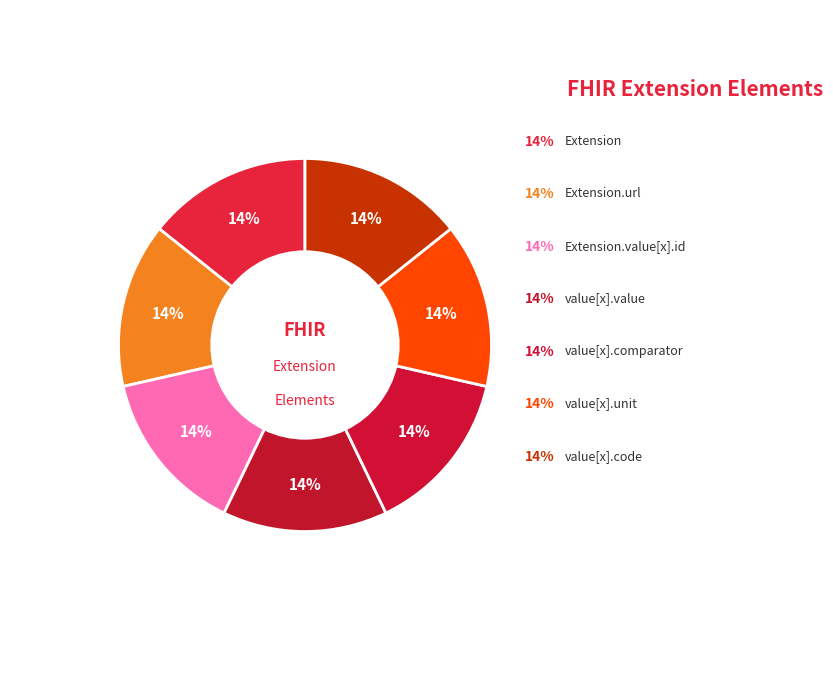

Count the number of slices in the pie.

7